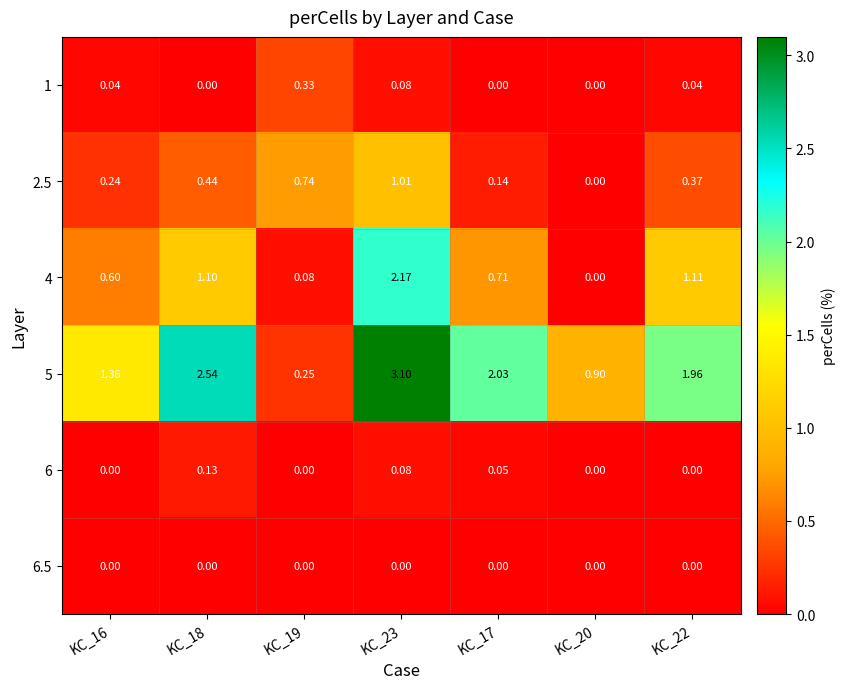

Is the value of 6.5 at KC_22 greater than the value of 1 at KC_16?

No